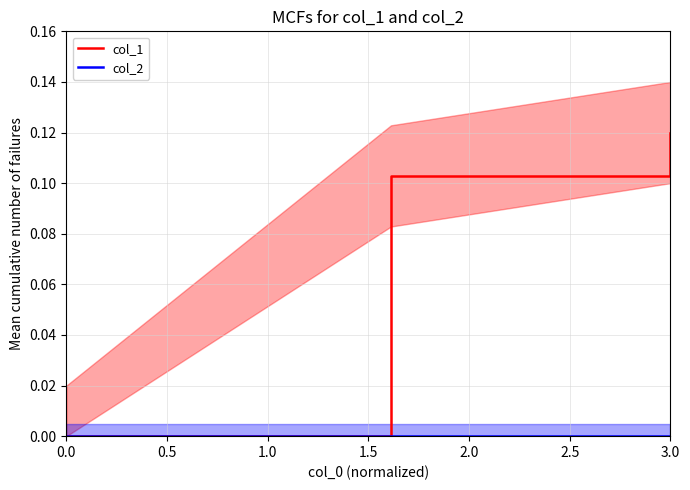

How many lines are shown in the chart?

2